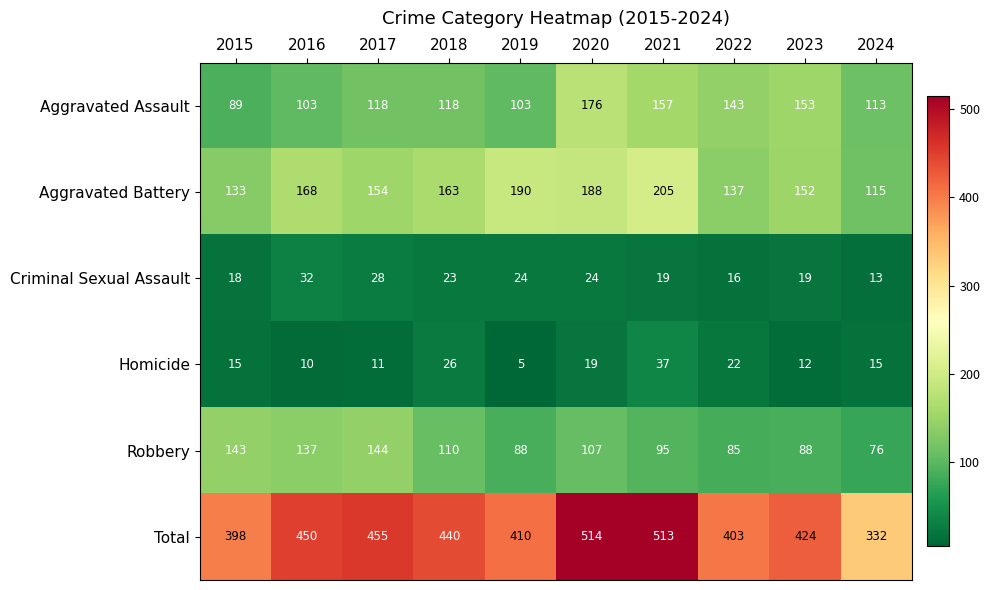

True or false: Homicide has a value of 5 at 2022.

False